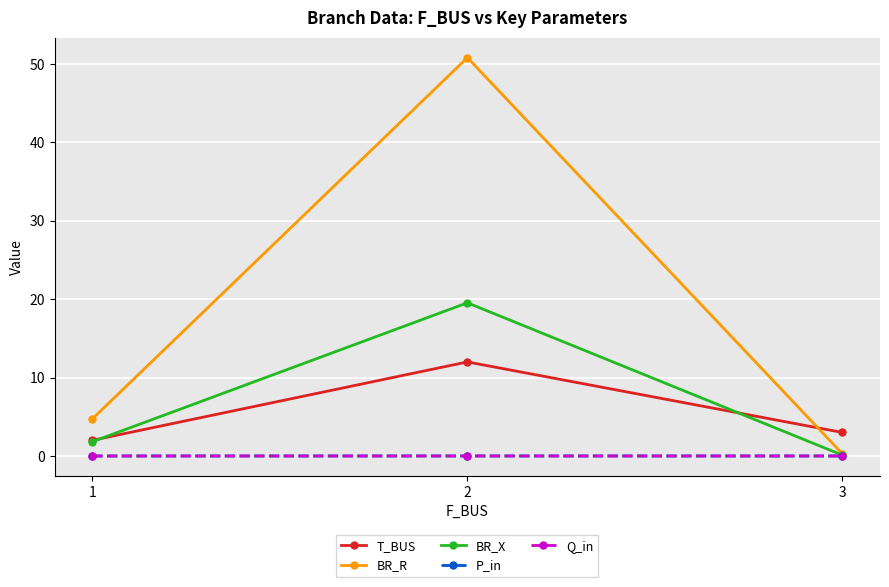

What is the approximate value of BR_X at 1?

1.8